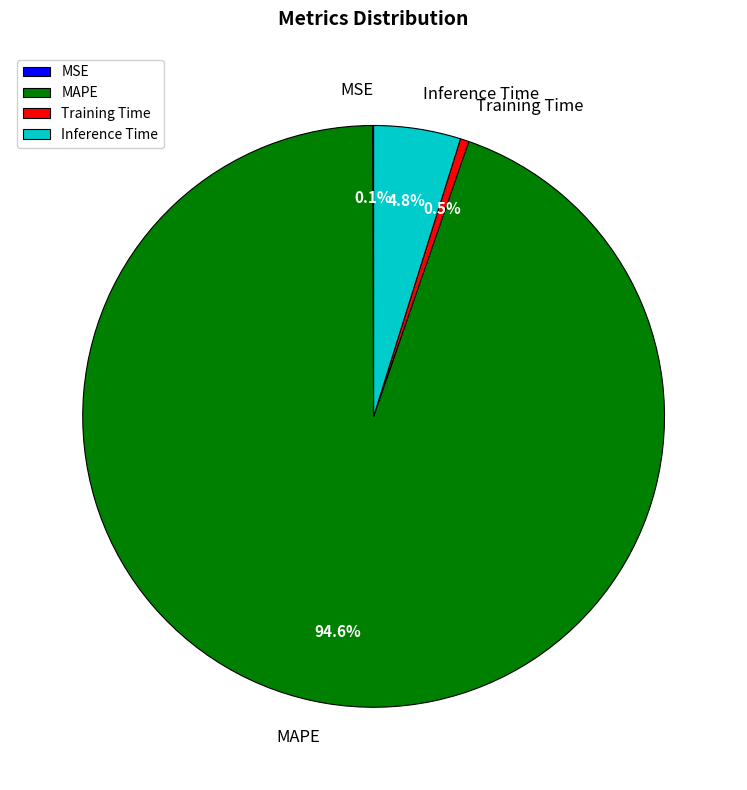

Does any single category account for the majority?

Yes